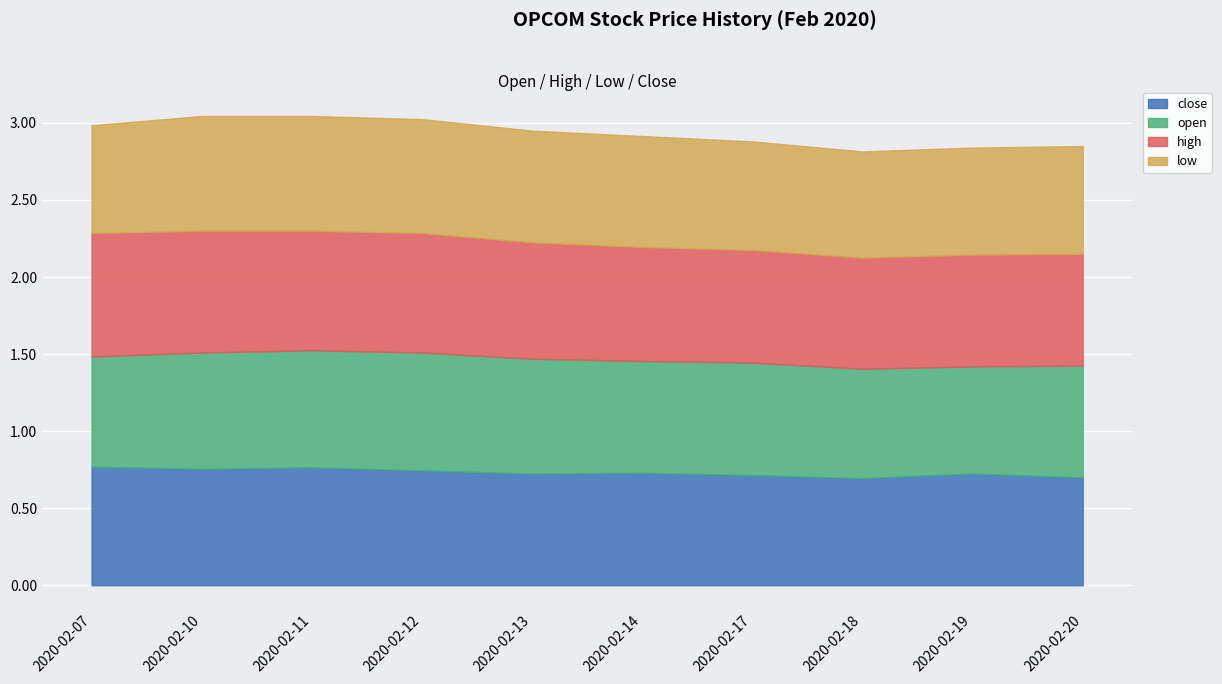

After their last crossing, which series has the higher values: close or open?

open